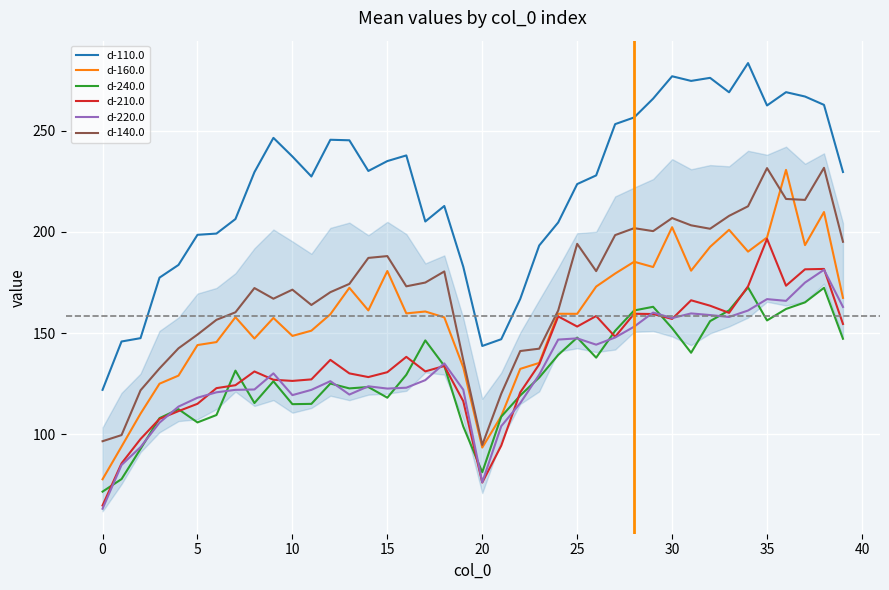

Count the number of categories in the chart.

40